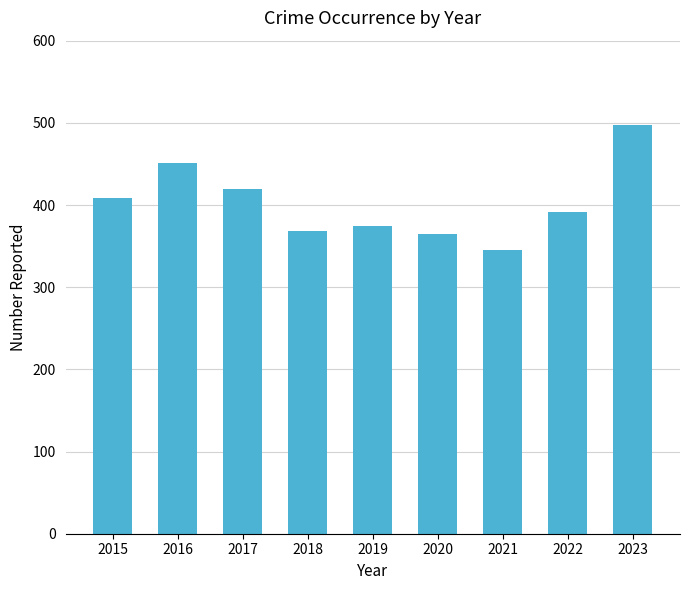

Which label corresponds to the smallest value in the chart?

2021